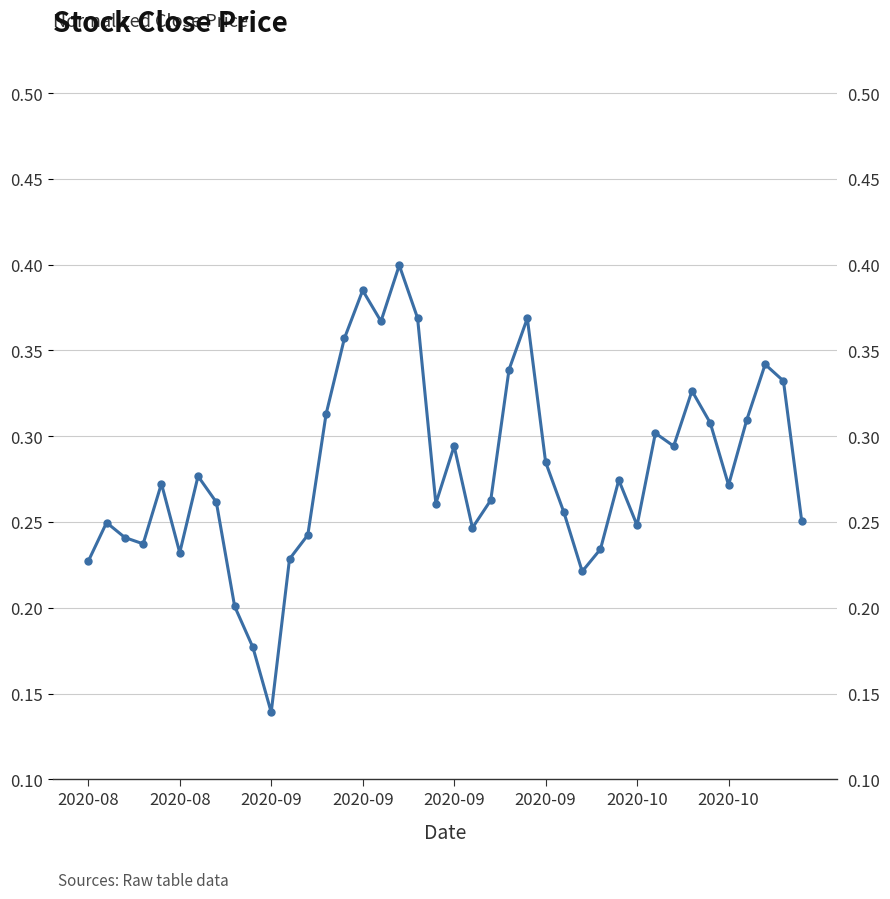

Rank the categories by value from highest to lowest.

17, 15, 18, 24, 16, 14, 37, 23, 38, 33, 13, 36, 34, 31, 20, 32, 25, 2020-10, 29, 2020-09, 35, 22, 2020-10, 19, 26, 39, 2020-08, 30, 21, 12, 2020-09, 2020-09, 28, 2020-09, 11, 2020-08, 27, 8, 9, 10